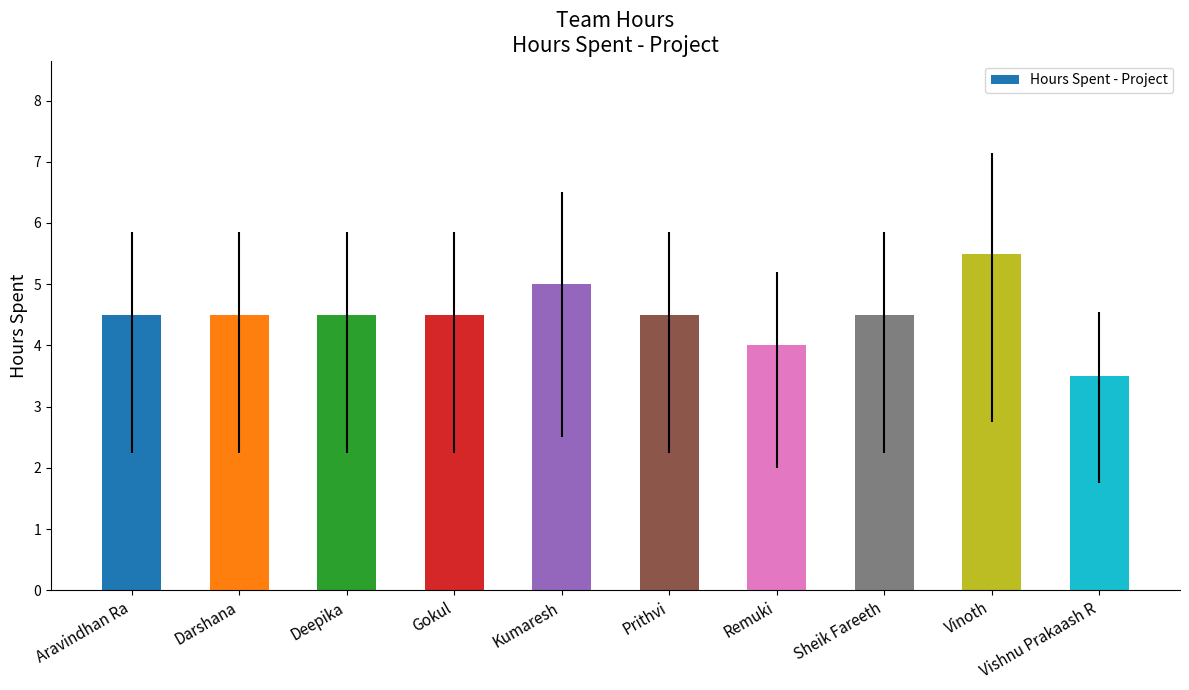

Which label corresponds to the smallest value in the chart?

Vishnu Prakaash R